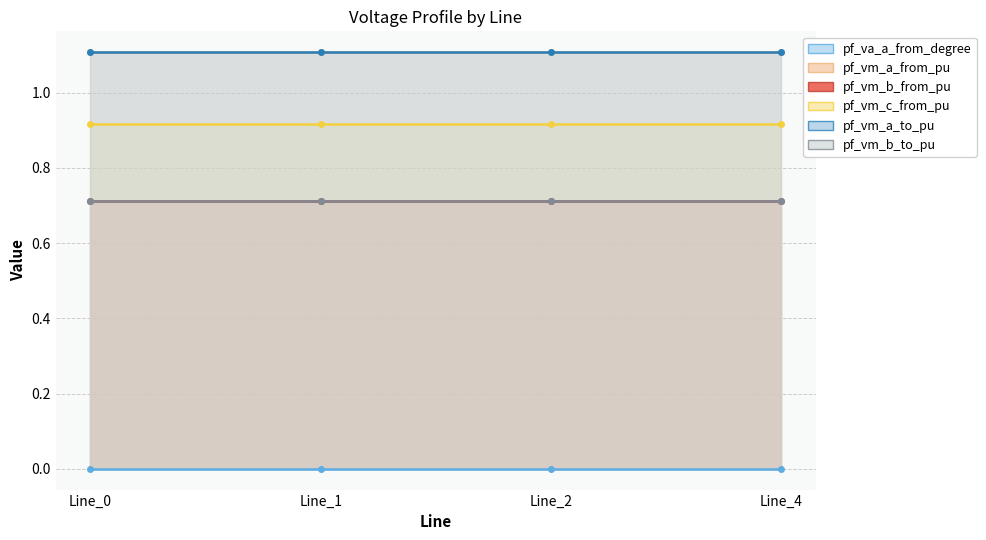

Which category has the lowest value in the pf_va_a_from_degree series?

Line_2